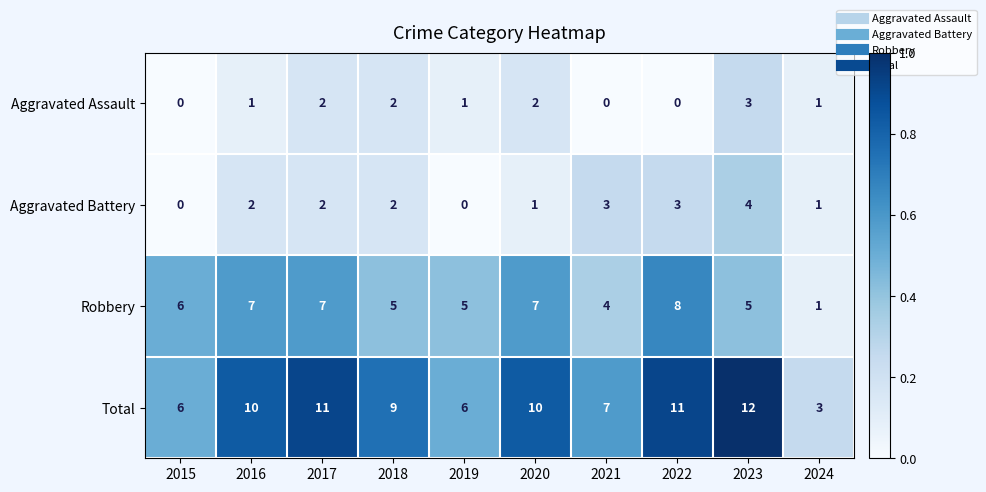

What is the average value of the Robbery series?

6